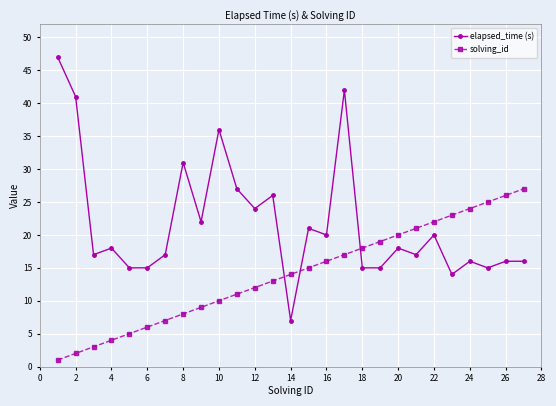

What is the average value of the solving_id series?

14